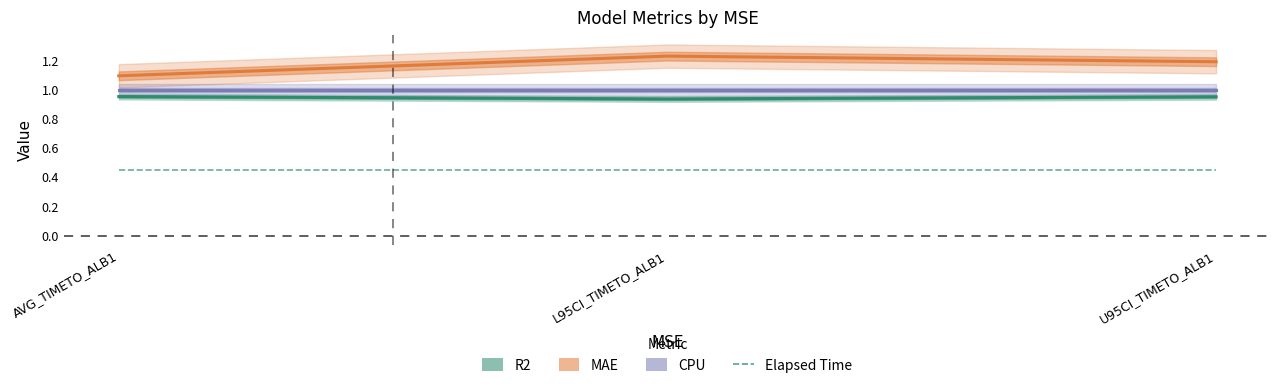

Rank the series at L95CI_TIMETO_ALB1 from lowest to highest value.

Elapsed Time, R2, CPU, MAE